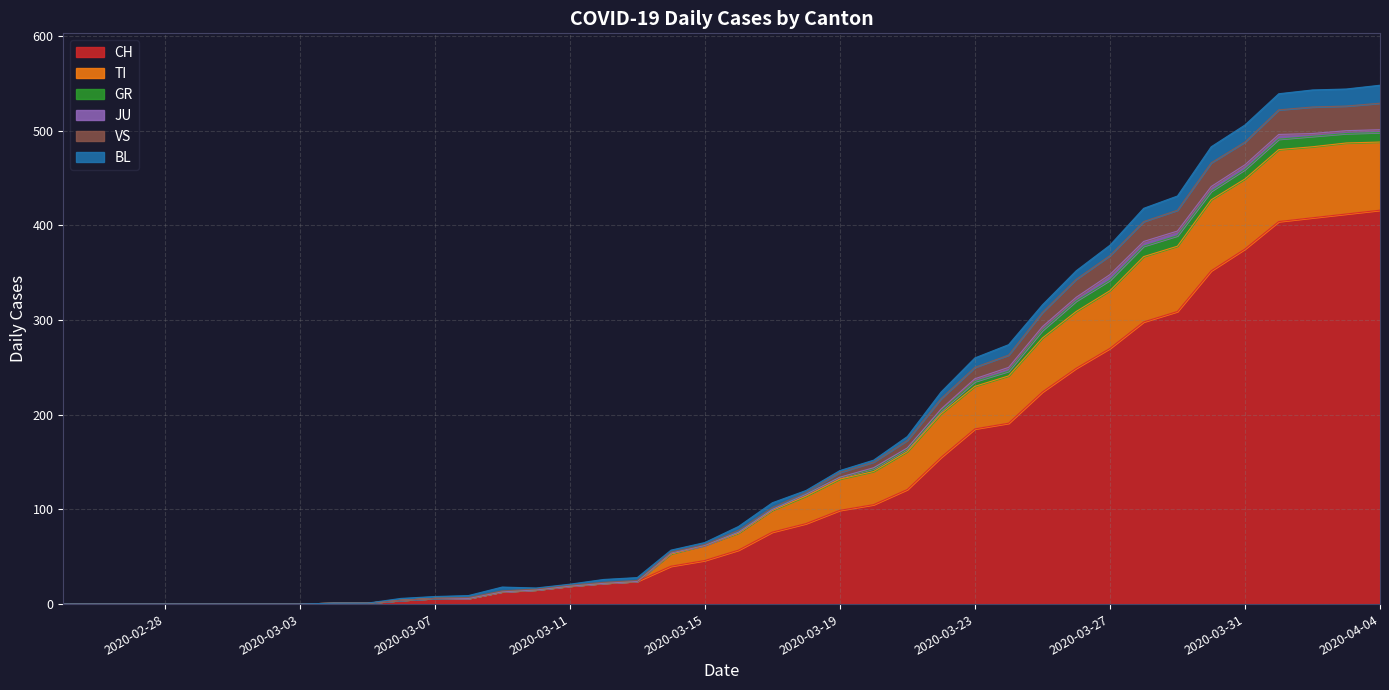

Does the chart display data point markers on the line(s)?

No